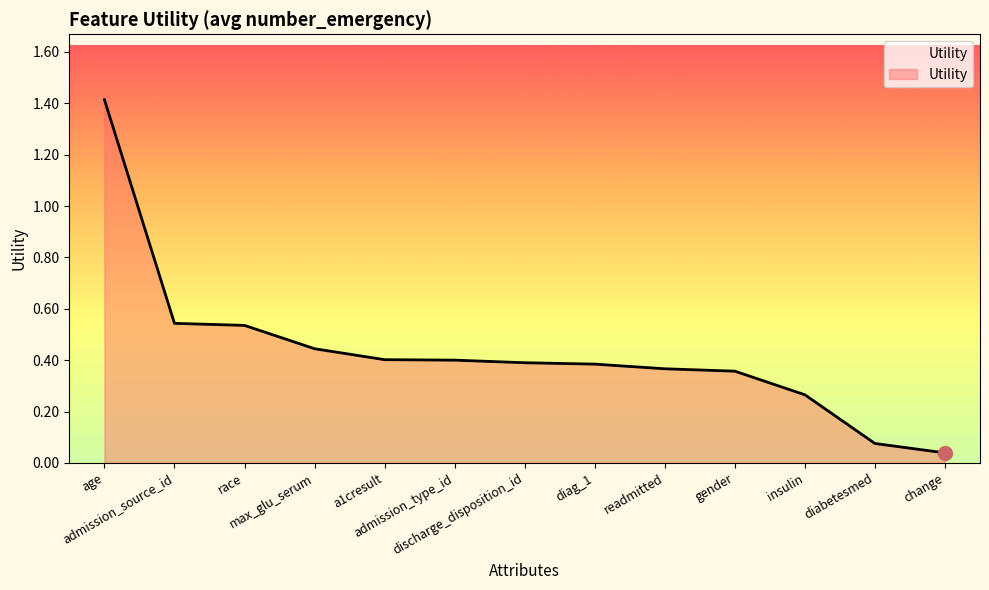

What is the sum of all values?

5.6